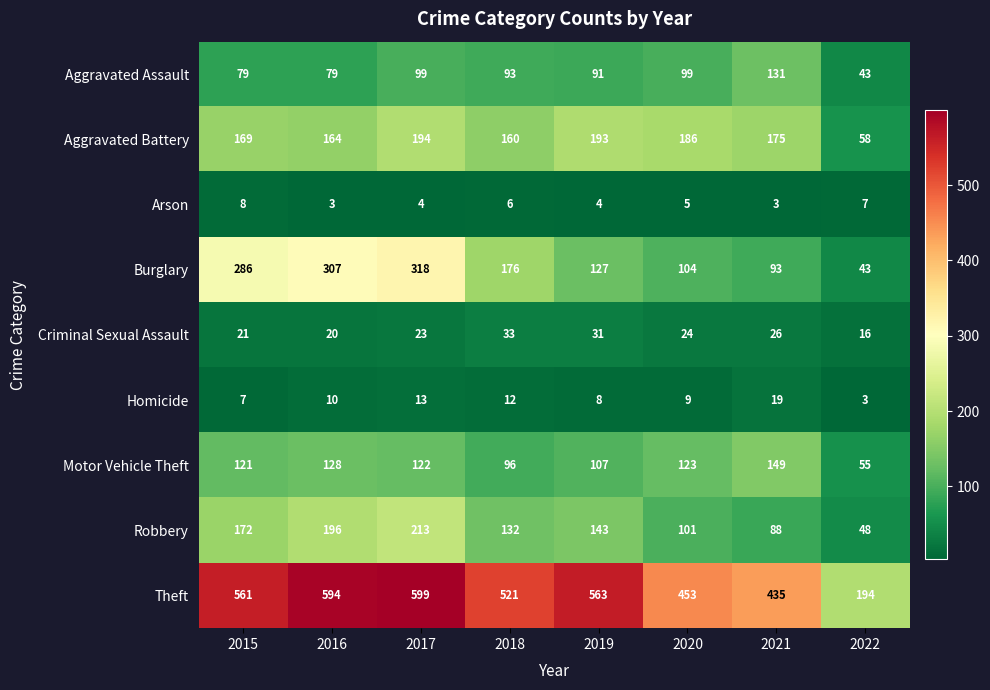

Where is Arson nearest to the value 5?

2020